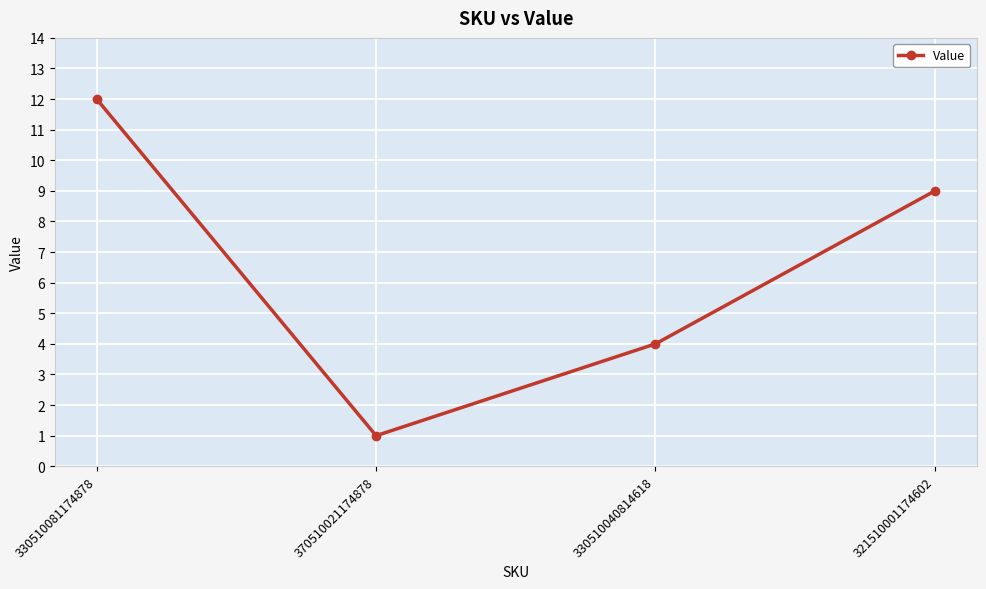

At which category does the data reach its first local valley?

370510021174878